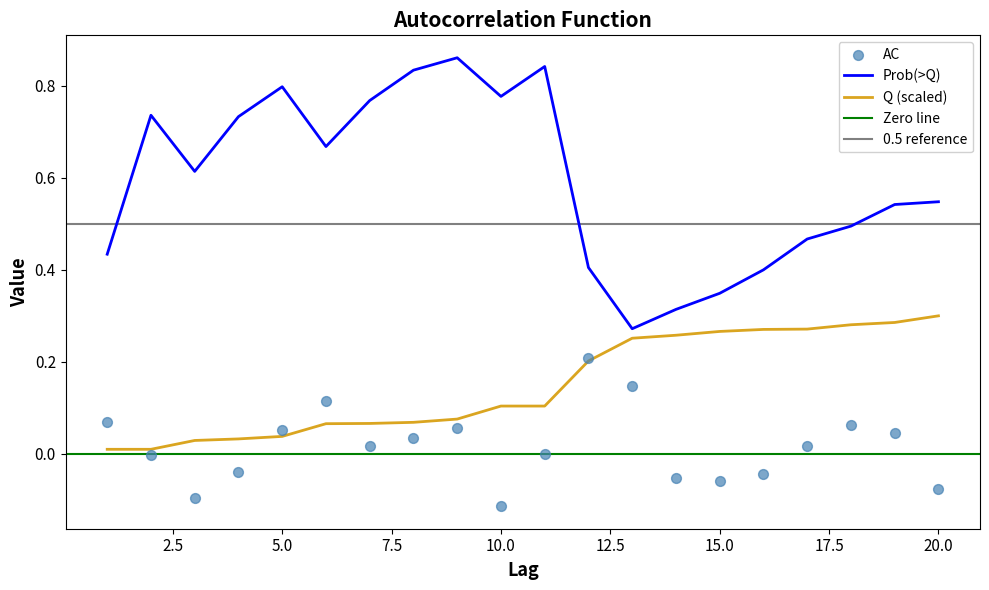

What is the total value across all series at 13.0?

0.7